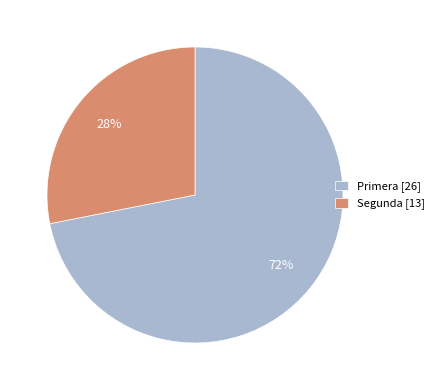

Does any single category account for the majority?

Yes